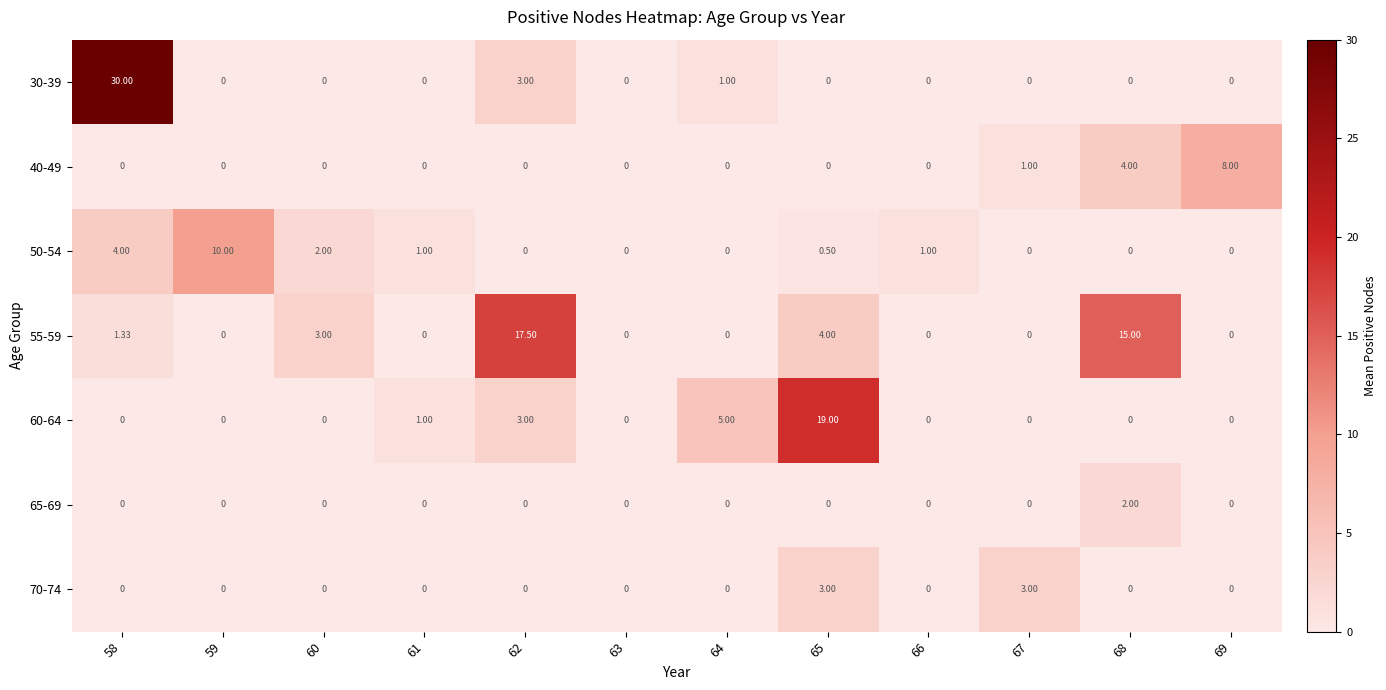

Which series changed the most between 66 and 67?

70-74